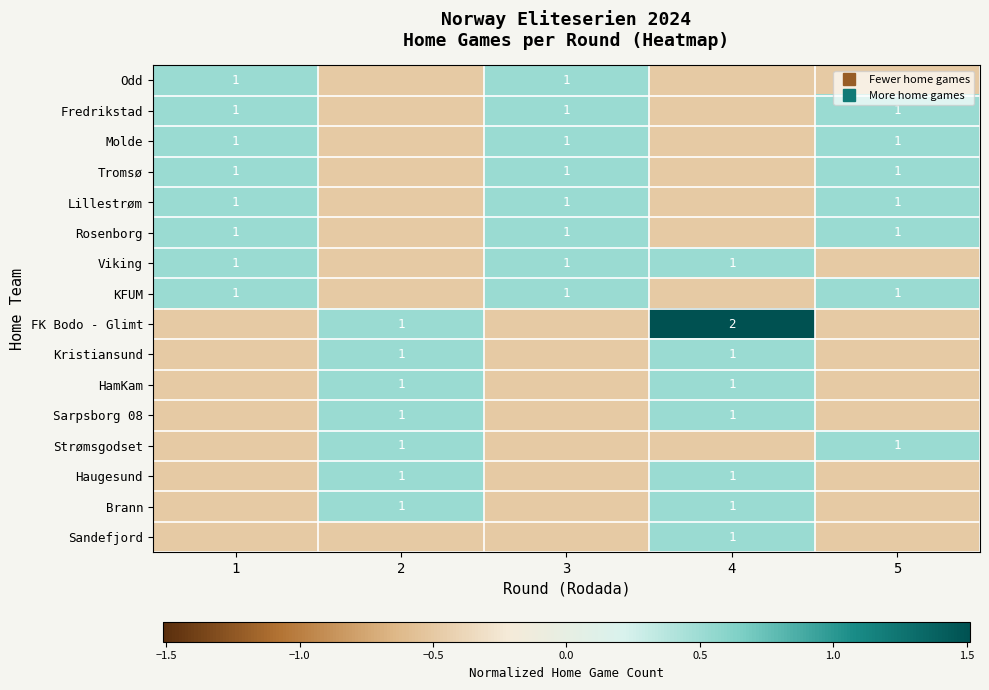

How many positive values does the FK Bodo - Glimt series have?

2